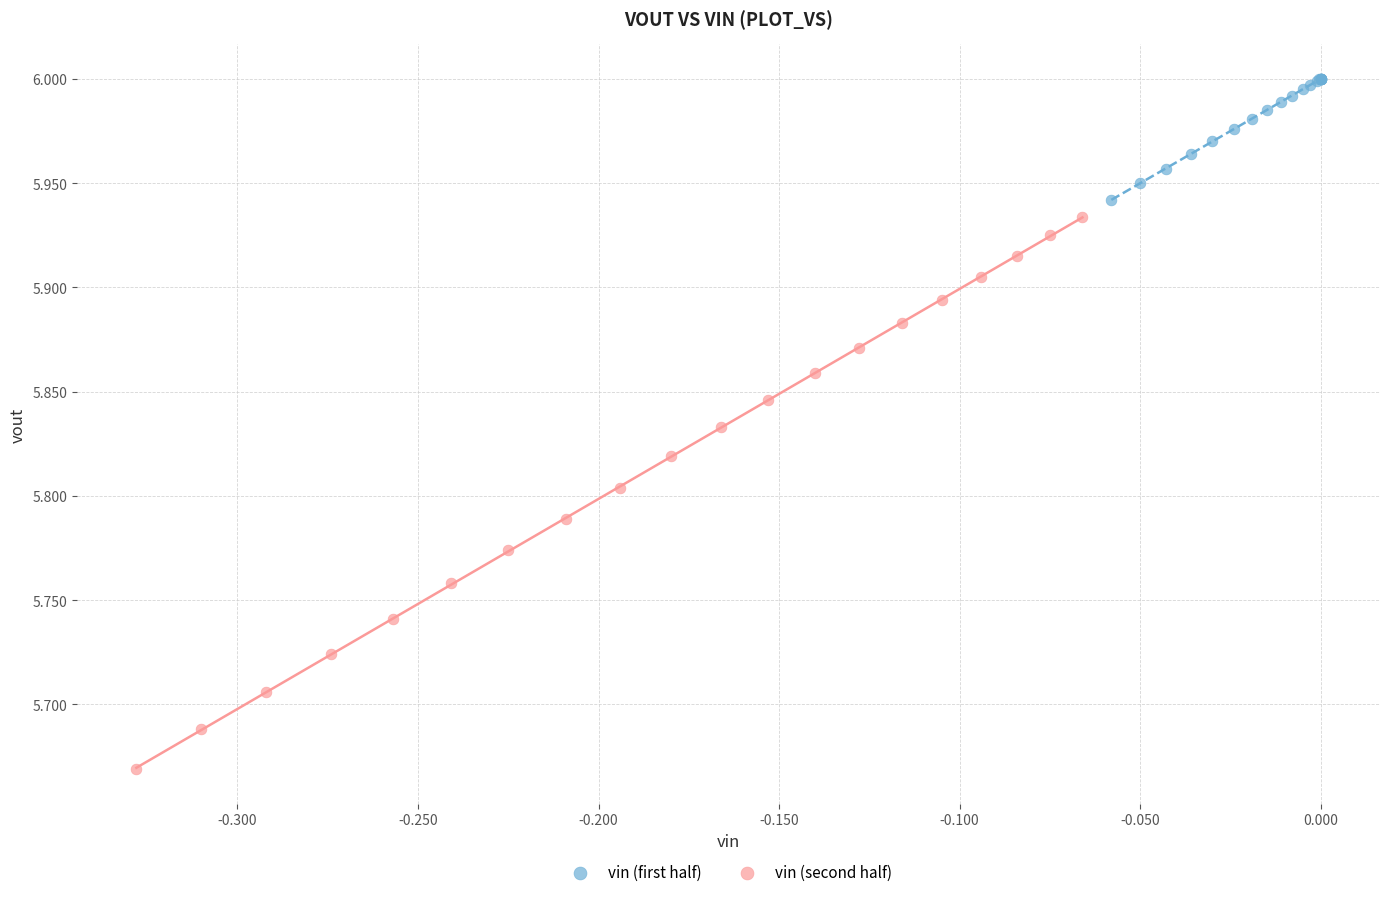

Which series reaches the minimum Y coordinate?

vin (second half)